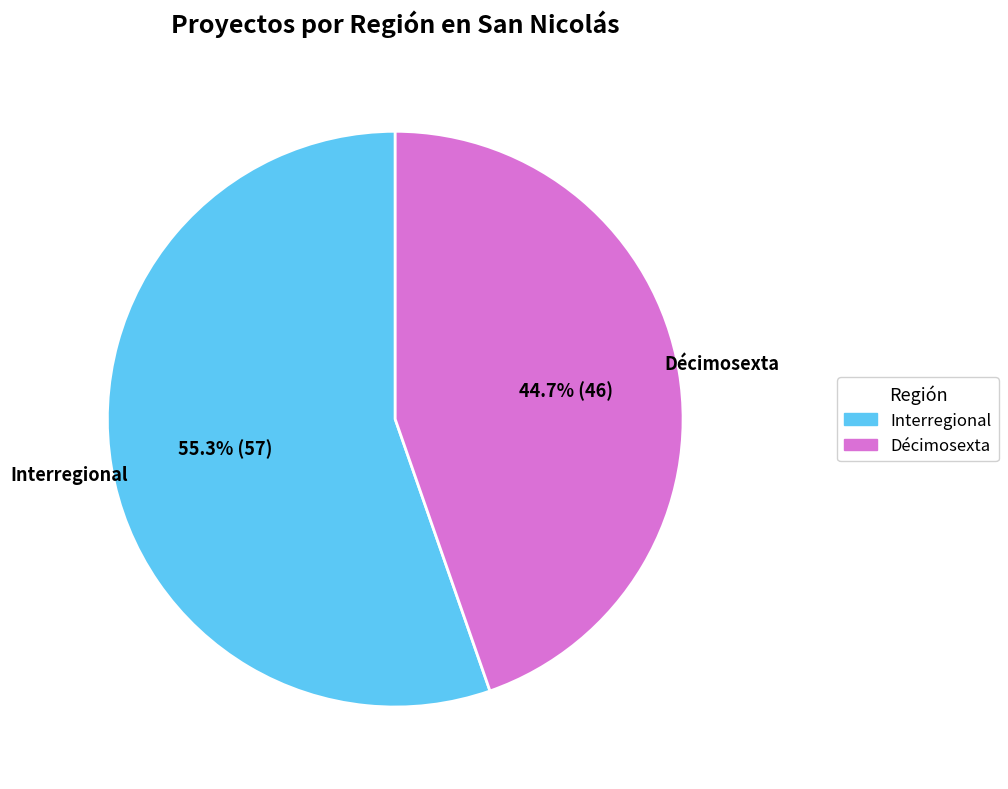

Which slice represents more than half of the pie?

Interregional